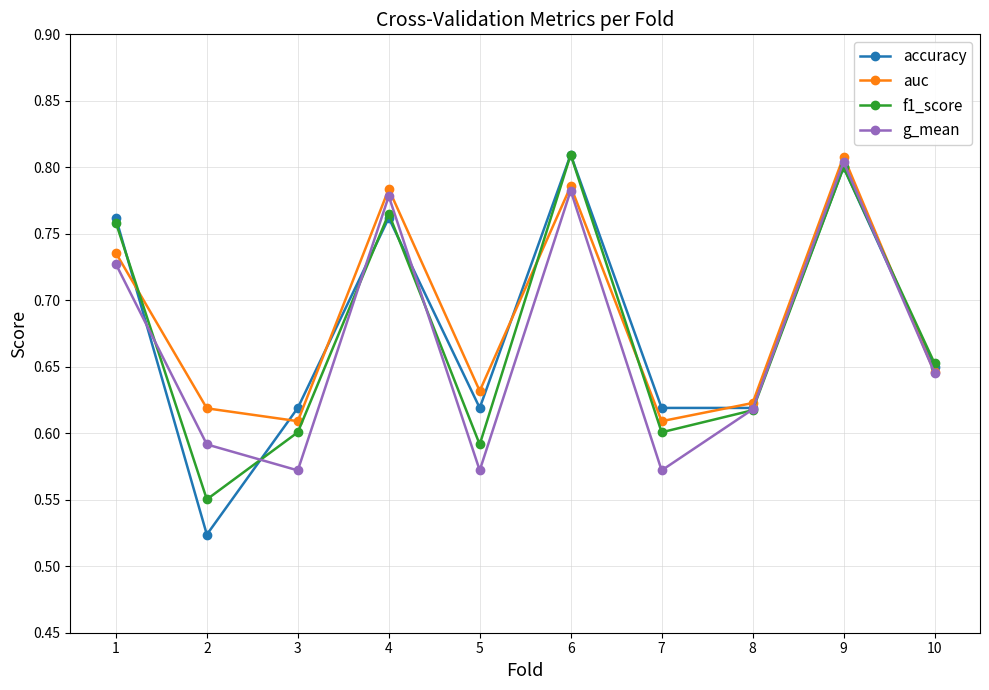

Between 7 and 8, which series saw the biggest shift?

g_mean